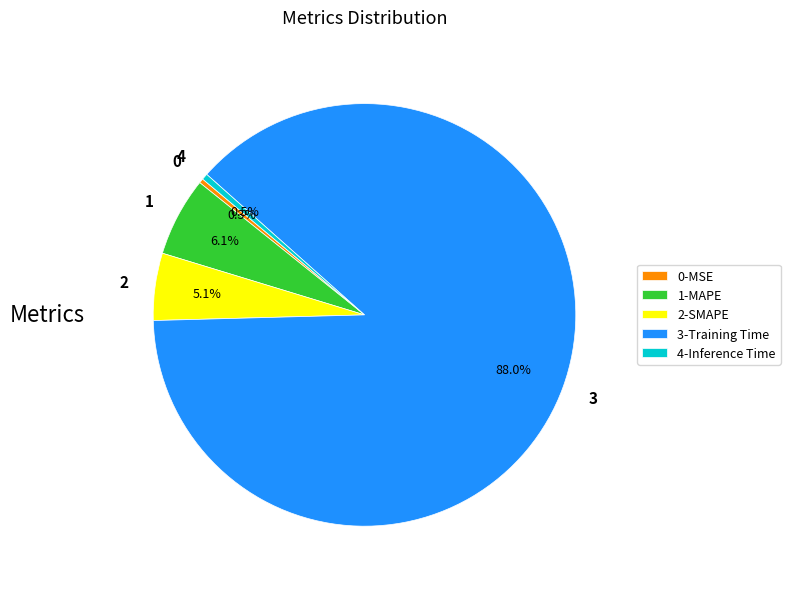

Which slice represents more than half of the pie?

3-Training Time